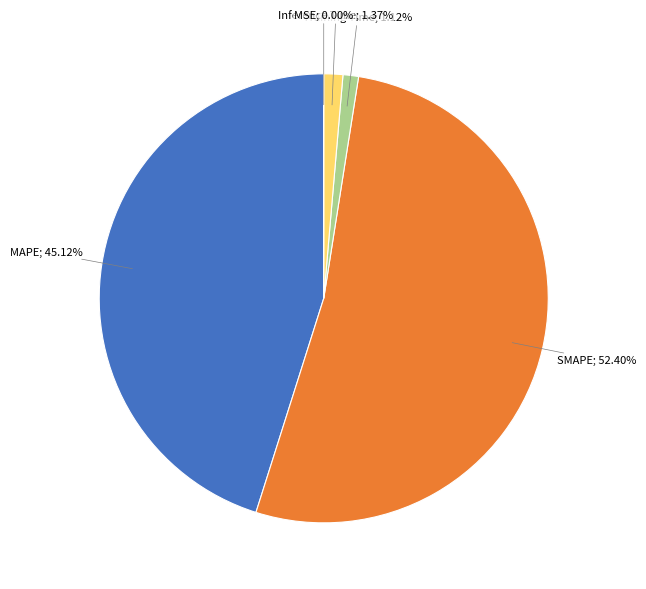

Rank the categories by value from highest to lowest.

SMAPE, MAPE, Inference Time, Training Time, MSE